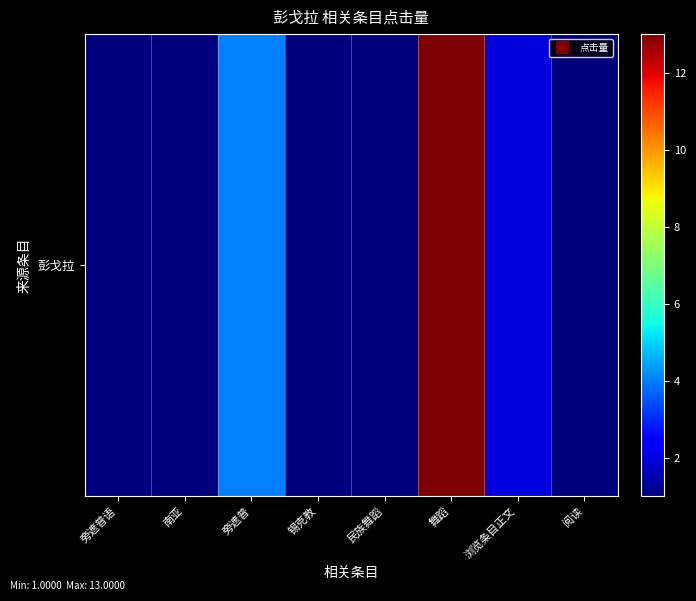

Reading right to left, transcribe all the data shown in this chart.

阅读=1	浏览条目正文=2	舞蹈=13	民族舞蹈=1	锡克教=1	旁遮普=4	南亚=1	旁遮普语=1